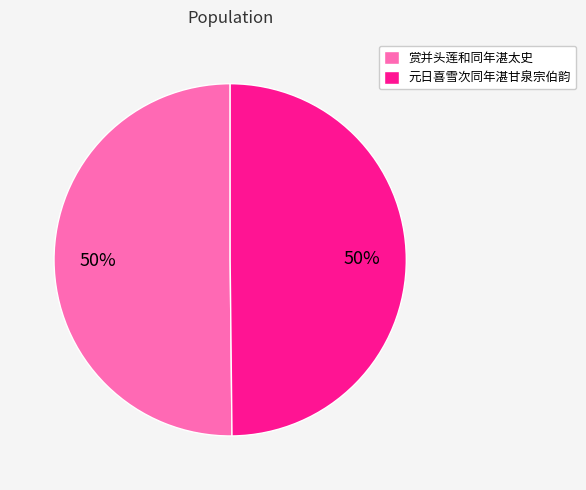

To the nearest percent, what percentage of the pie is 元日喜雪次同年湛甘泉宗伯韵?

50%